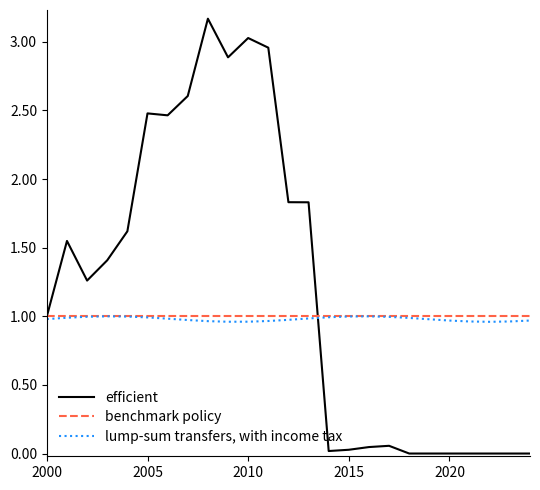

Which series has the largest total across all categories?

efficient